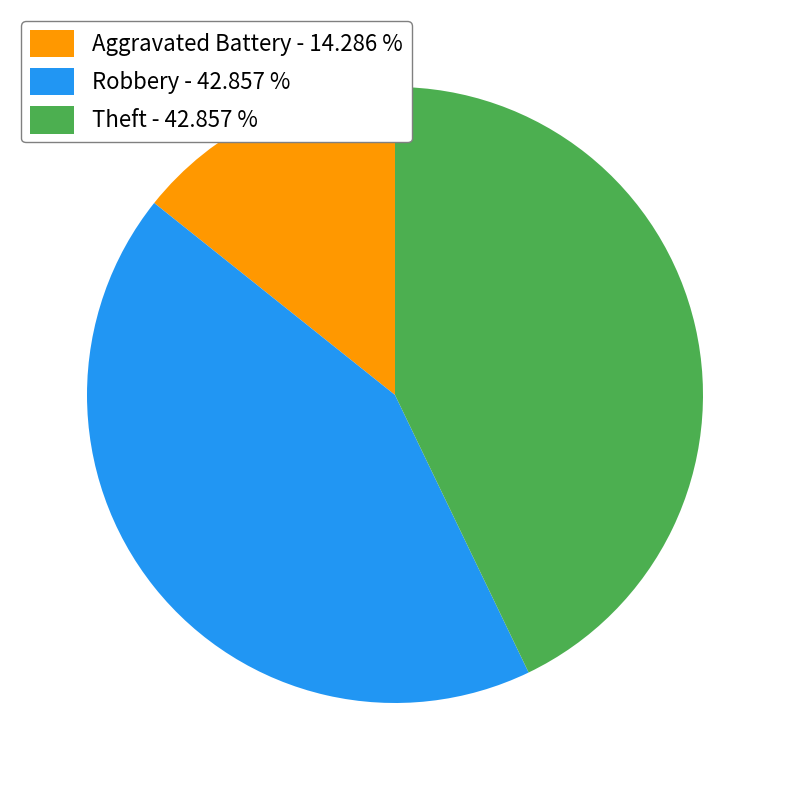

Is Robbery - 42.857 % the majority of the pie?

No